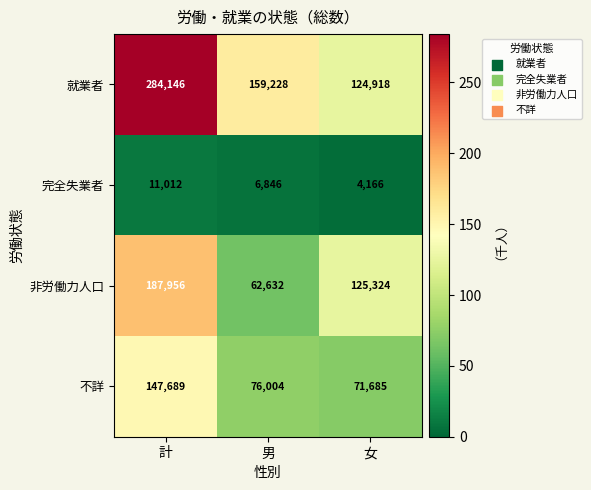

Count the number of data series in this chart.

4